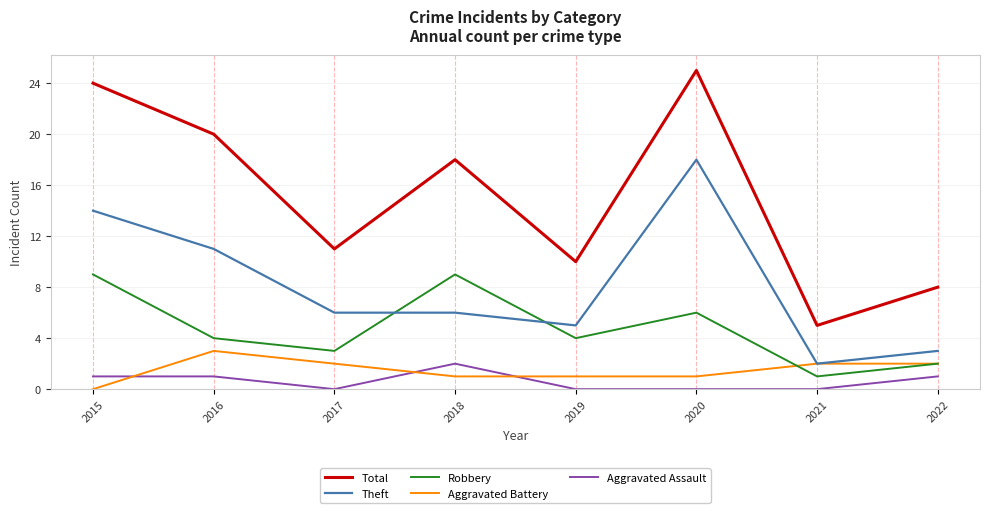

What is the greatest value displayed?

25